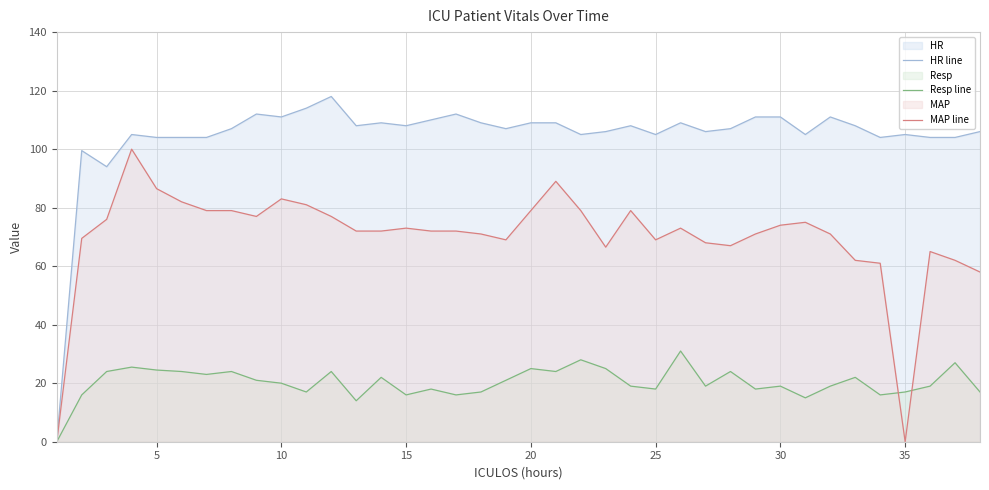

Which series has the largest total across all categories?

HR line